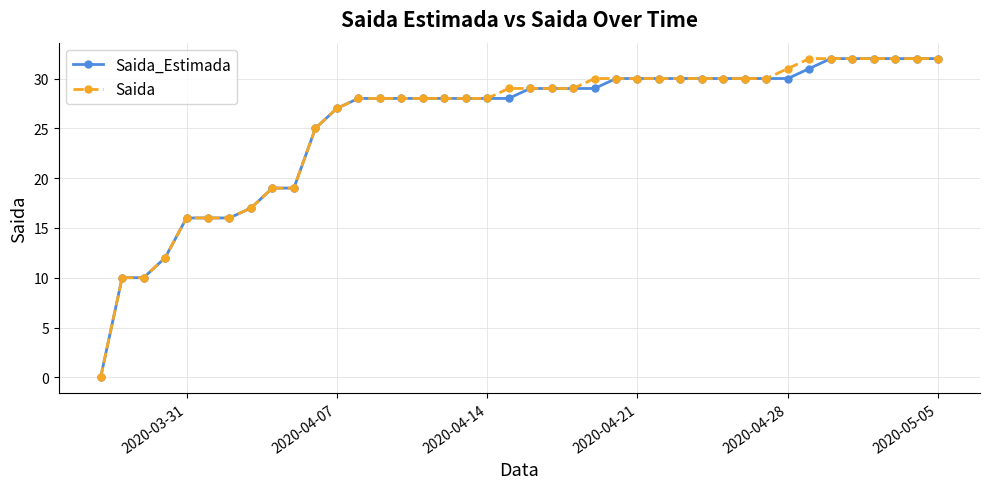

At how many categories does at least one series exceed 20?

30